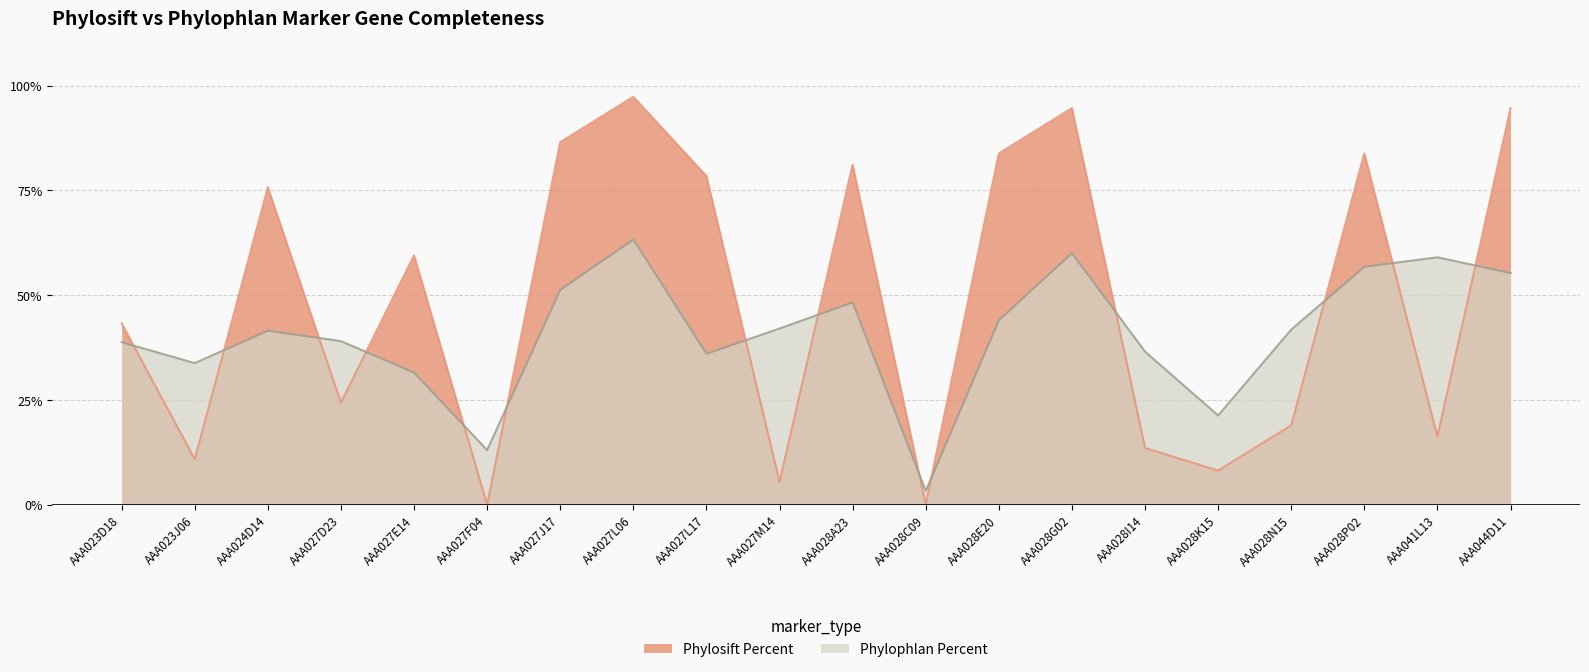

How many lines are shown in the chart?

2